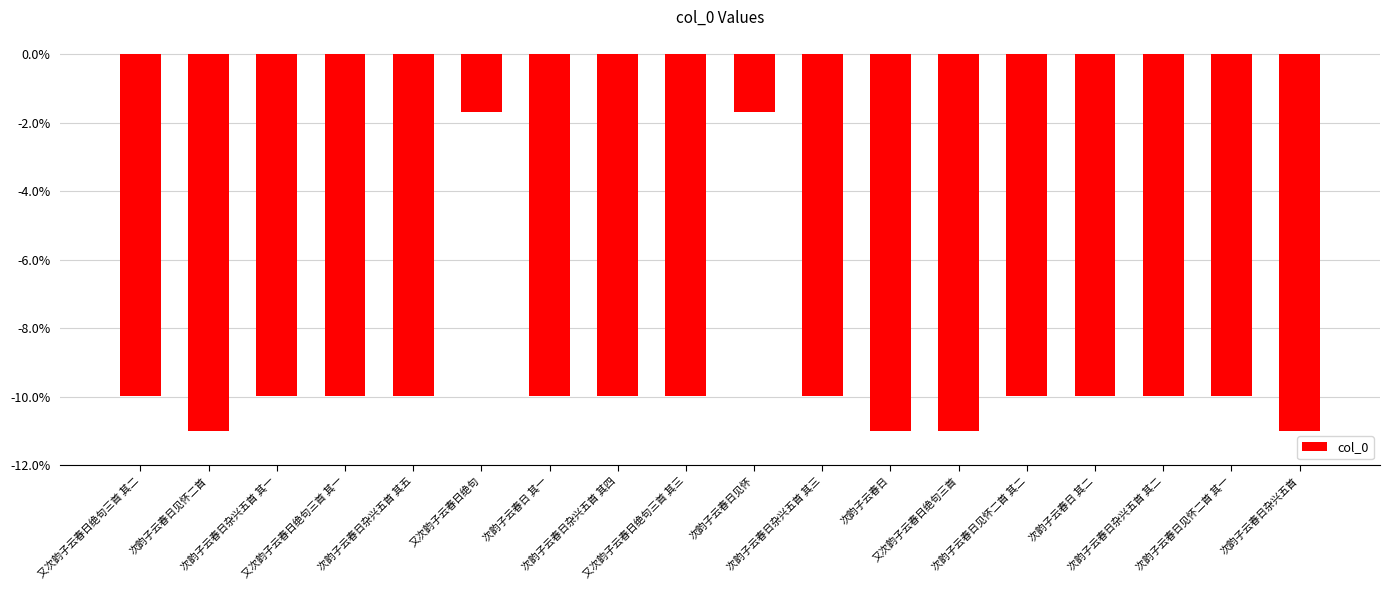

What is the smallest value displayed?

-11.0